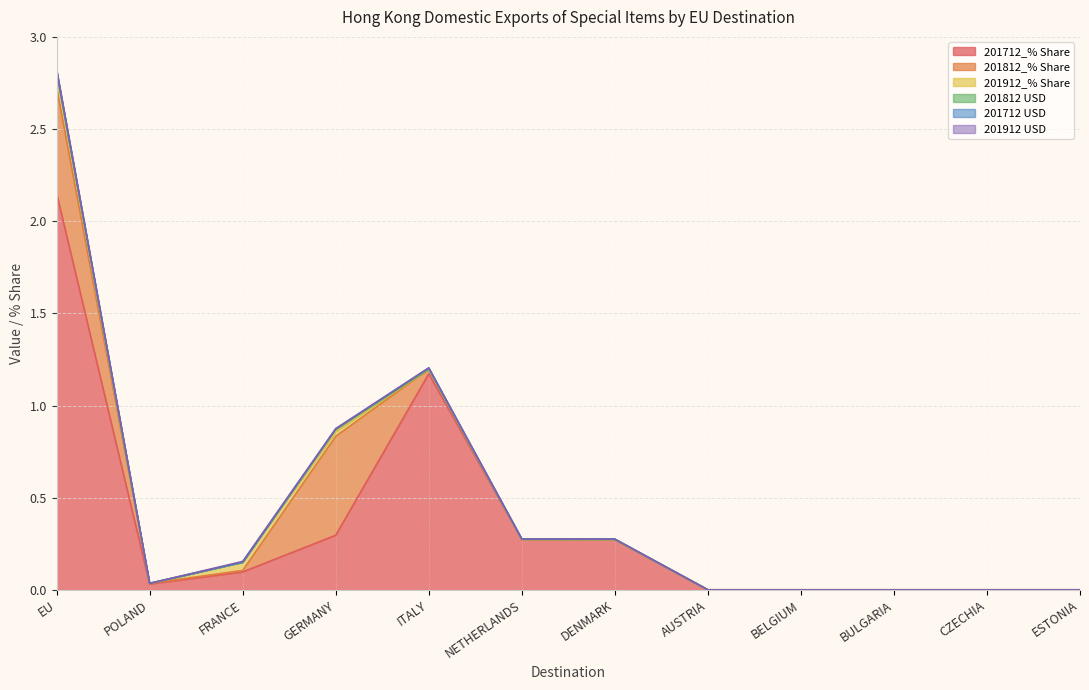

Reading left to right, what are all the values shown in this chart?

201712_% Share: 2.1	0.0	0.1	0.3	1.2	0.3	0.3	0.0	0.0	0.0	0.0	0.0
201812_% Share: 0.6	0.0	0.0	0.5	0.0	0.0	0.0	0.0	0.0	0.0	0.0	0.0
201912_% Share: 0.1	0.0	0.0	0.0	0.0	0.0	0.0	0.0	0.0	0.0	0.0	0.0
201812 USD: 0.0	0.0	0.0	0.0	0.0	0.0	0.0	0.0	0.0	0.0	0.0	0.0
201712 USD: 0.0	0.0	0.0	0.0	0.0	0.0	0.0	0.0	0.0	0.0	0.0	0.0
201912 USD: 0.0	0.0	0.0	0.0	0.0	0.0	0.0	0.0	0.0	0.0	0.0	0.0